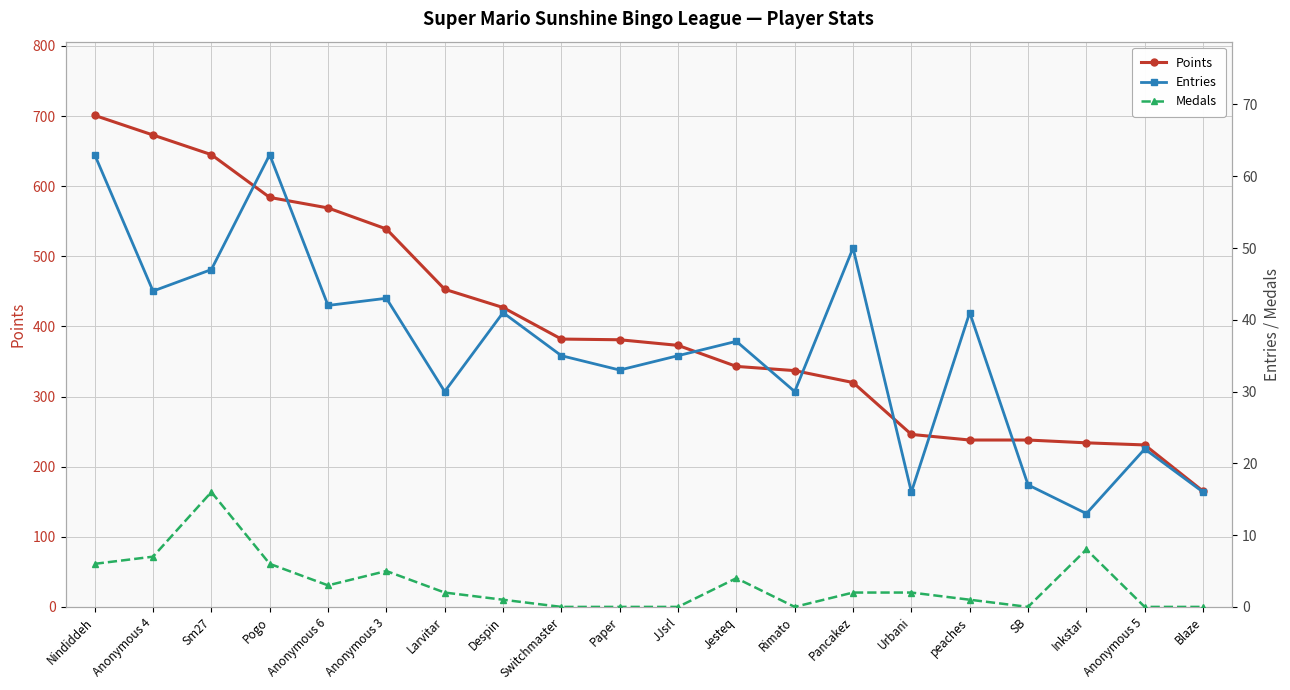

List the series in order of their peak value, highest first.

Points, Entries, Medals